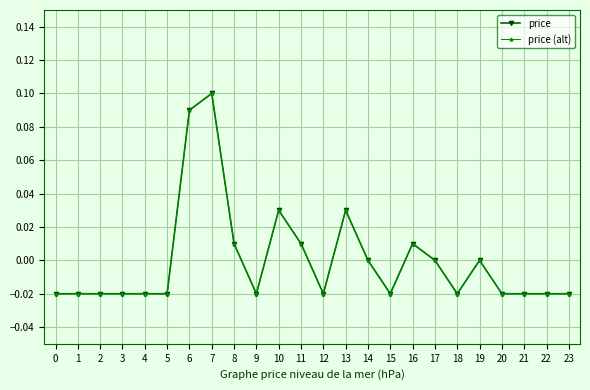

Which category has the highest value in the price (alt) series?

7